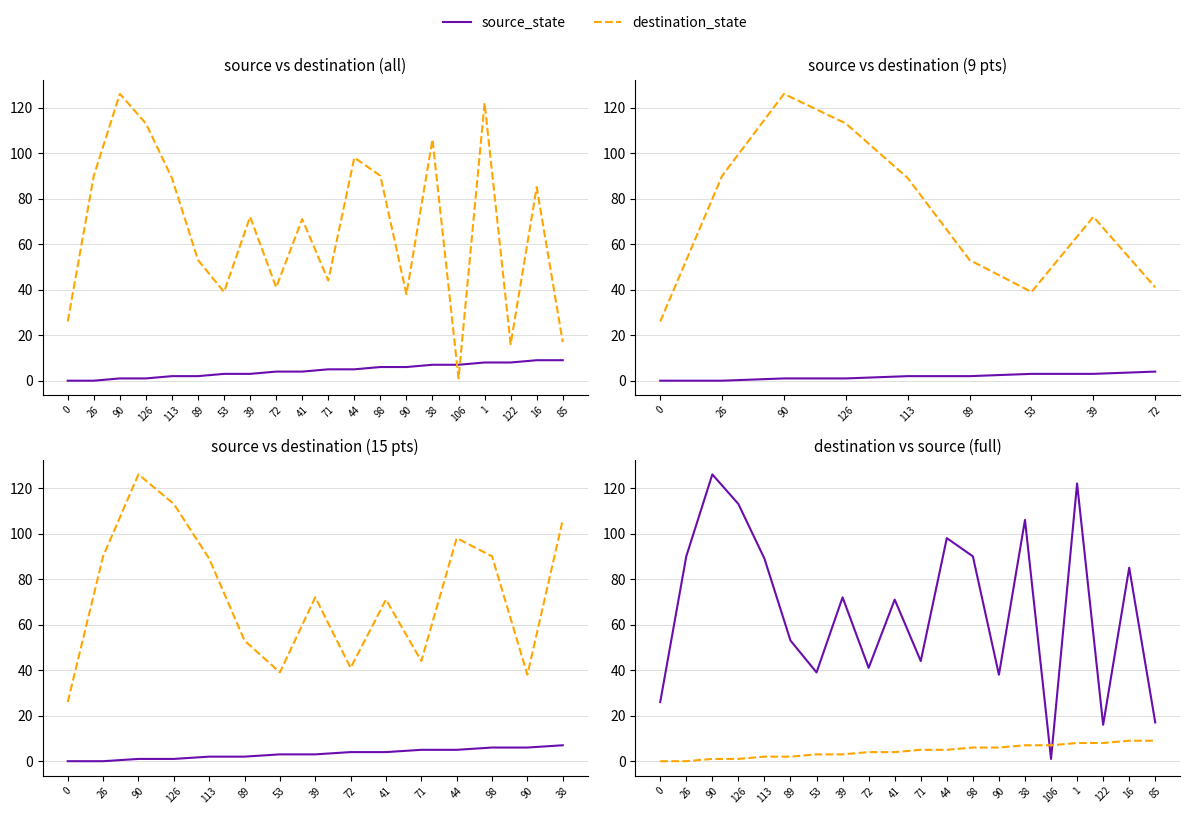

The value of destination_state at 89 is 2. True or false?

True